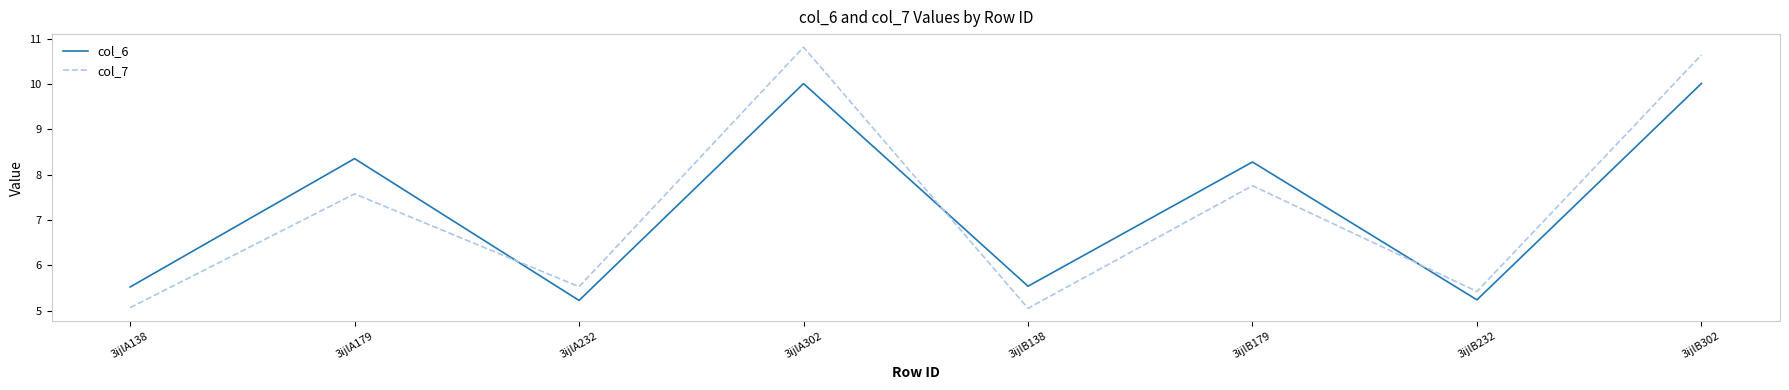

True or false: col_6 has a value of 5.2 at 3ijlB232.

True